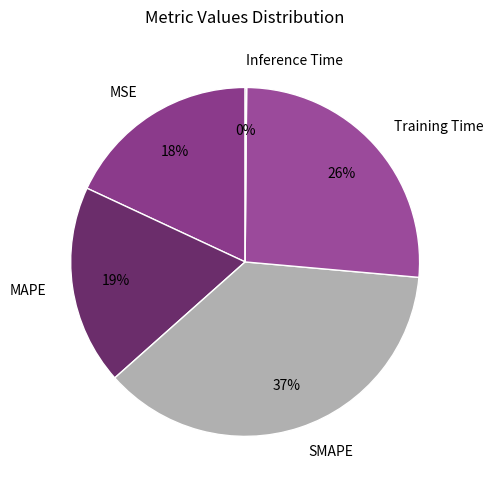

Which category has the biggest portion of the pie?

SMAPE